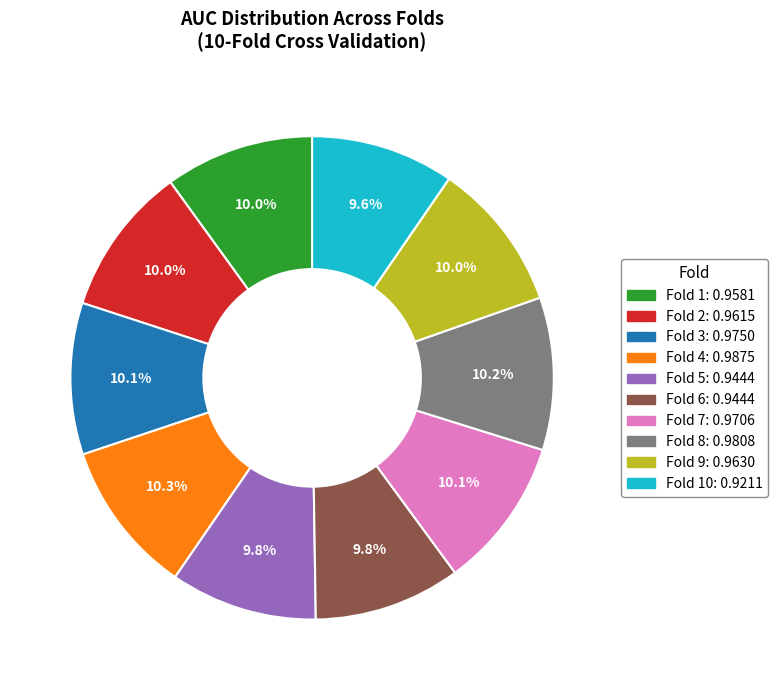

Does any single category account for the majority?

No